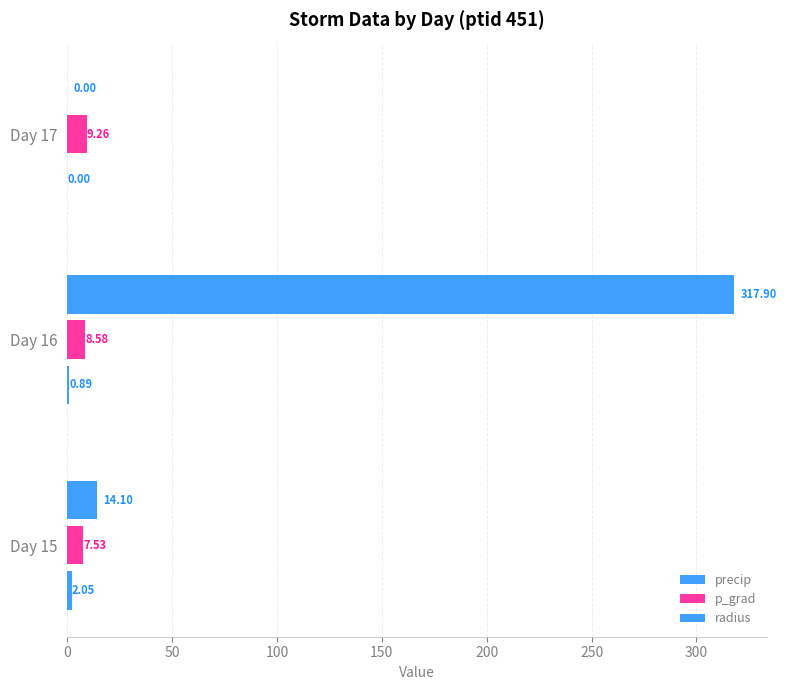

Count the number of categories in the chart.

3